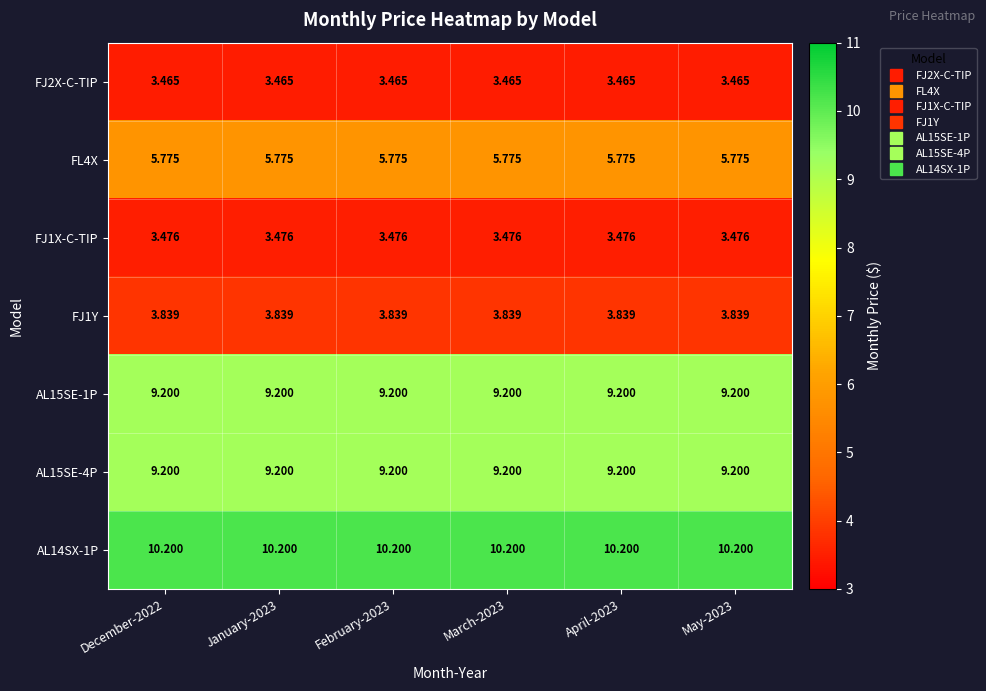

Is the value of AL14SX-1P at December-2022 greater than the value of FJ1Y at March-2023?

Yes